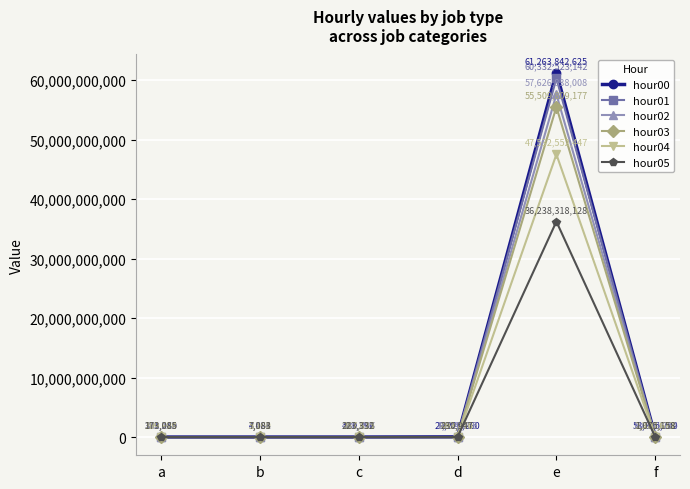

List the labels in order of hour00 value, smallest first.

b, a, c, d, f, e